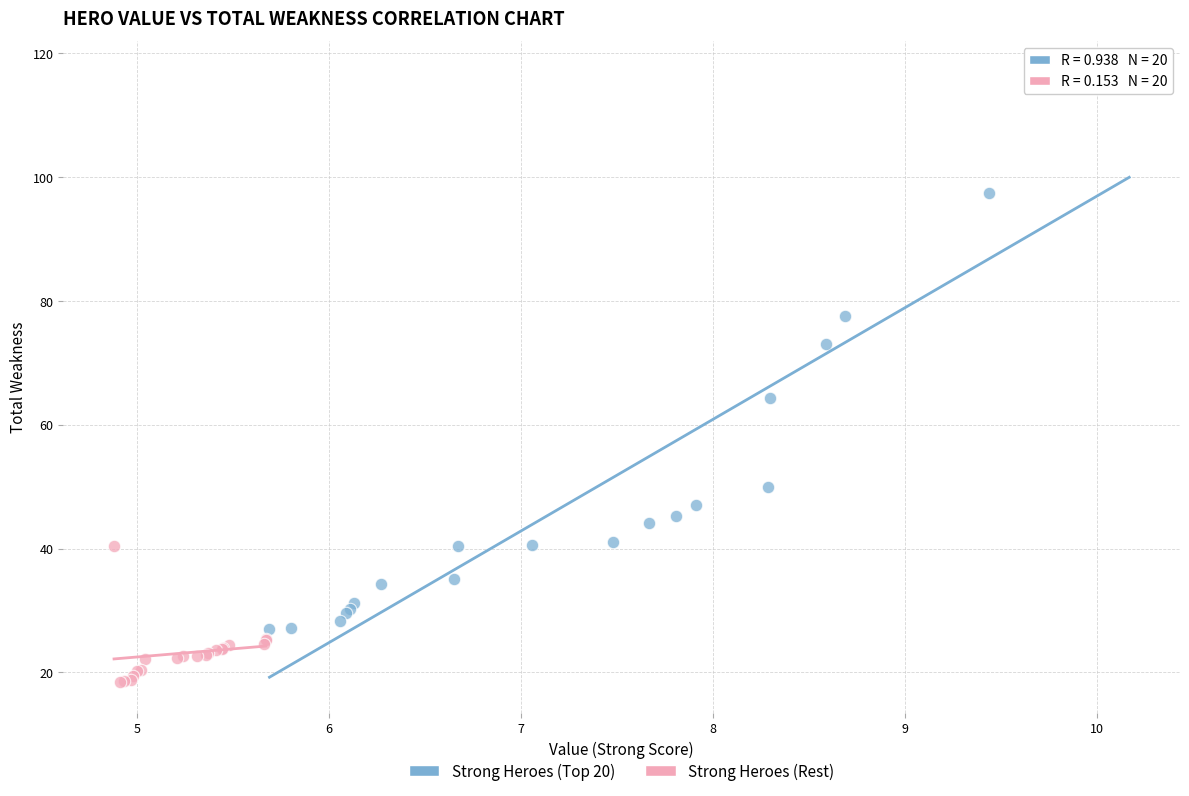

Which series contains the lowest Y value?

Strong Heroes (Rest)